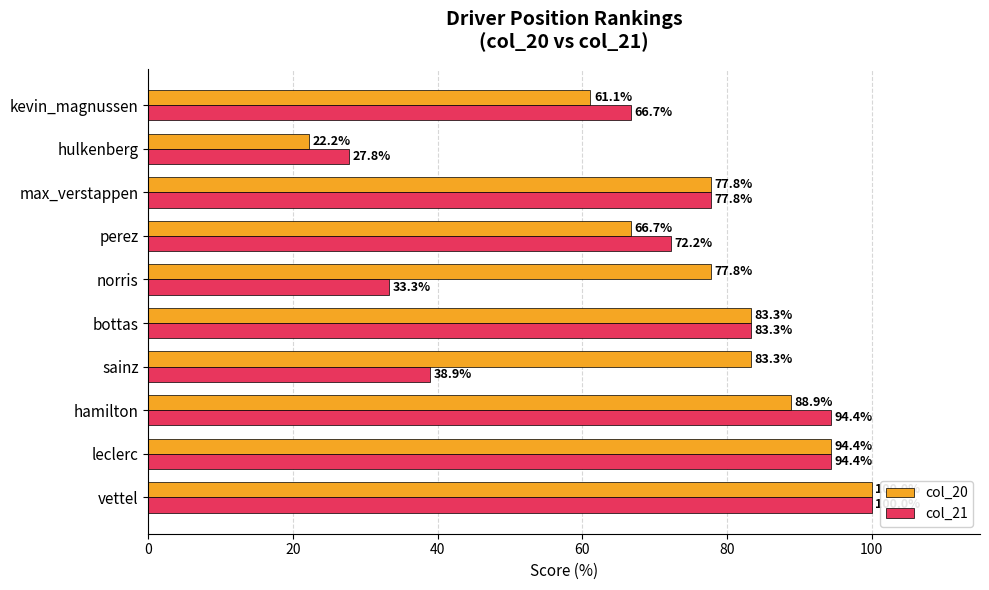

At perez, list the series in order from smallest to largest.

col_20, col_21